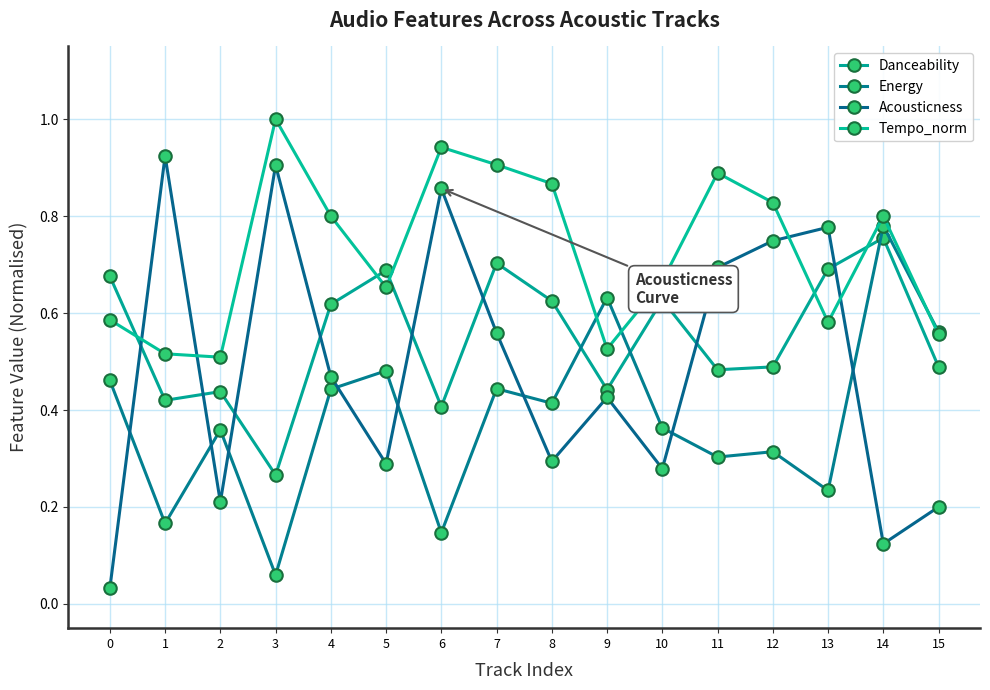

Is this an area chart (filled region under the line)?

No